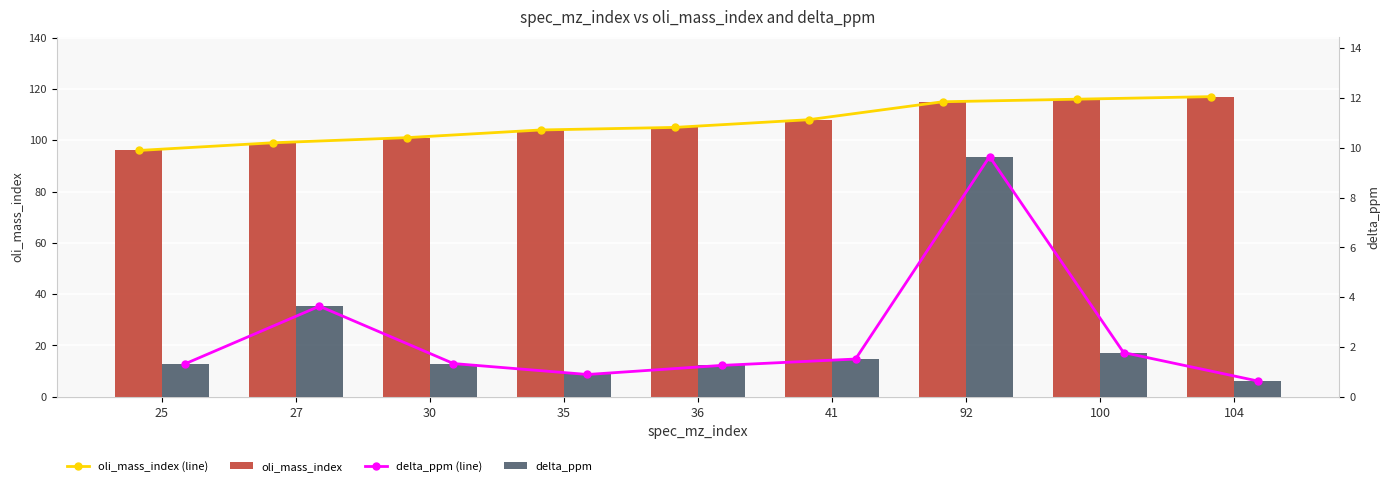

At which category is the sum across all series the highest?

92